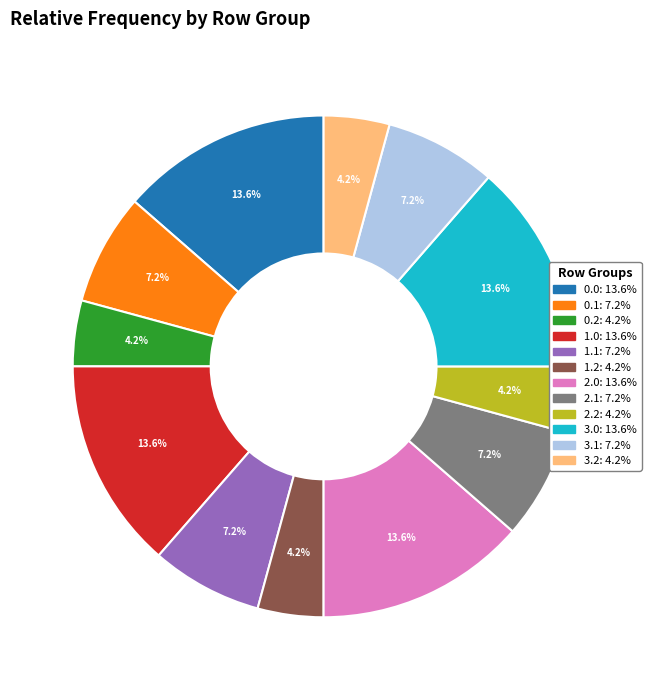

To the nearest percent, what is the difference between the largest and smallest slice percentages?

9%